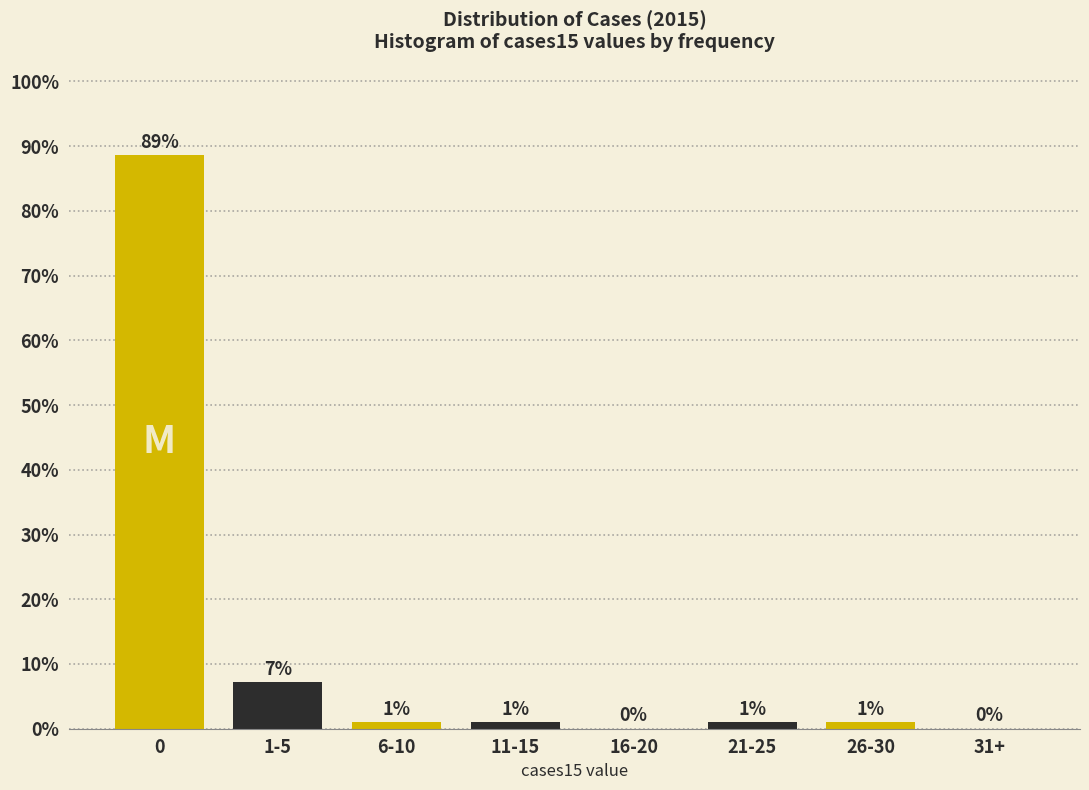

Between 11-15 and 31+, which is larger?

11-15